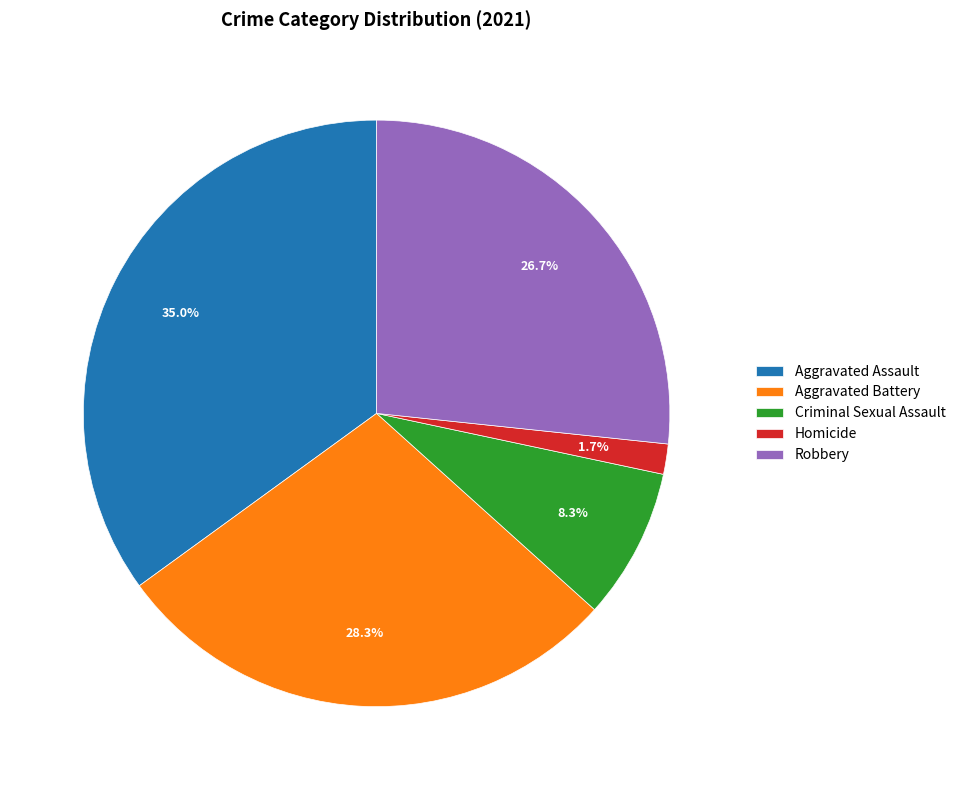

Does Robbery account for over 50% of the chart?

No